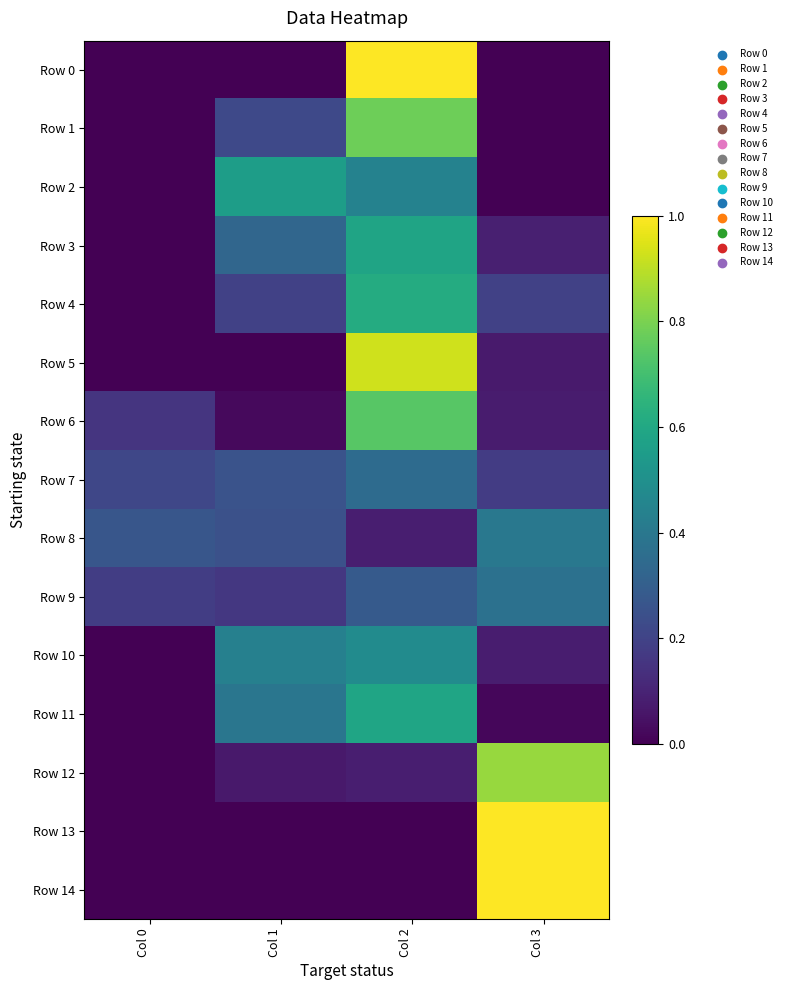

Reading left to right, list all the values displayed in this chart.

Row 0: Col 0=0.0	Col 1=0.0	Col 2=1.0	Col 3=0.0
Row 1: Col 0=0.0	Col 1=0.2	Col 2=0.8	Col 3=0.0
Row 2: Col 0=0.0	Col 1=0.6	Col 2=0.4	Col 3=0.0
Row 3: Col 0=0.0	Col 1=0.3	Col 2=0.6	Col 3=0.1
Row 4: Col 0=0.0	Col 1=0.2	Col 2=0.6	Col 3=0.2
Row 5: Col 0=0.0	Col 1=0.0	Col 2=0.9	Col 3=0.1
Row 6: Col 0=0.2	Col 1=0.0	Col 2=0.7	Col 3=0.1
Row 7: Col 0=0.2	Col 1=0.3	Col 2=0.4	Col 3=0.2
Row 8: Col 0=0.3	Col 1=0.2	Col 2=0.1	Col 3=0.4
Row 9: Col 0=0.2	Col 1=0.2	Col 2=0.3	Col 3=0.4
Row 10: Col 0=0.0	Col 1=0.4	Col 2=0.5	Col 3=0.1
Row 11: Col 0=0.0	Col 1=0.4	Col 2=0.6	Col 3=0.0
Row 12: Col 0=0.0	Col 1=0.1	Col 2=0.1	Col 3=0.8
Row 13: Col 0=0.0	Col 1=0.0	Col 2=0.0	Col 3=1.0
Row 14: Col 0=0.0	Col 1=0.0	Col 2=0.0	Col 3=1.0